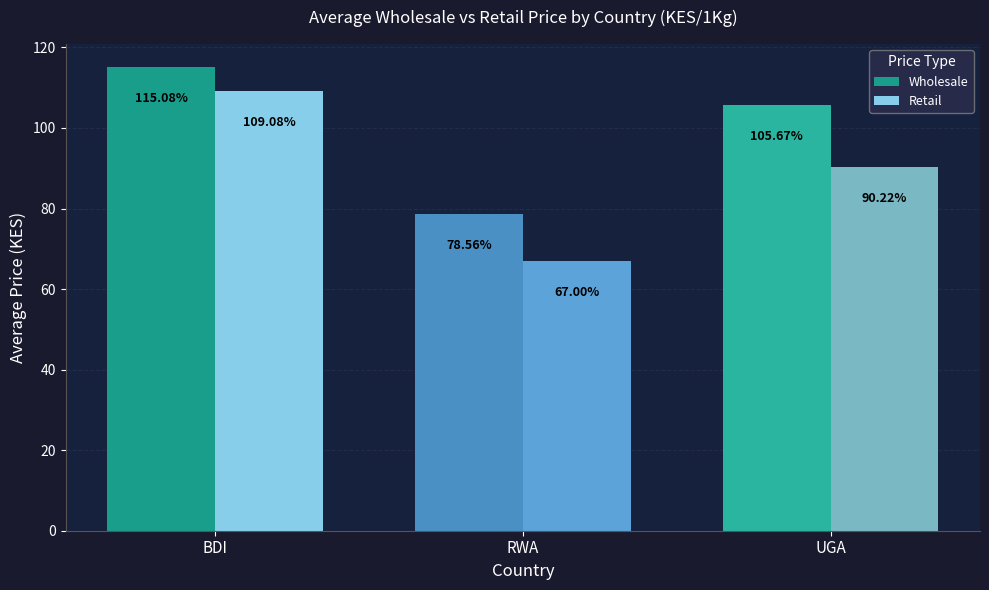

Where is Wholesale nearest to the value 96?

UGA